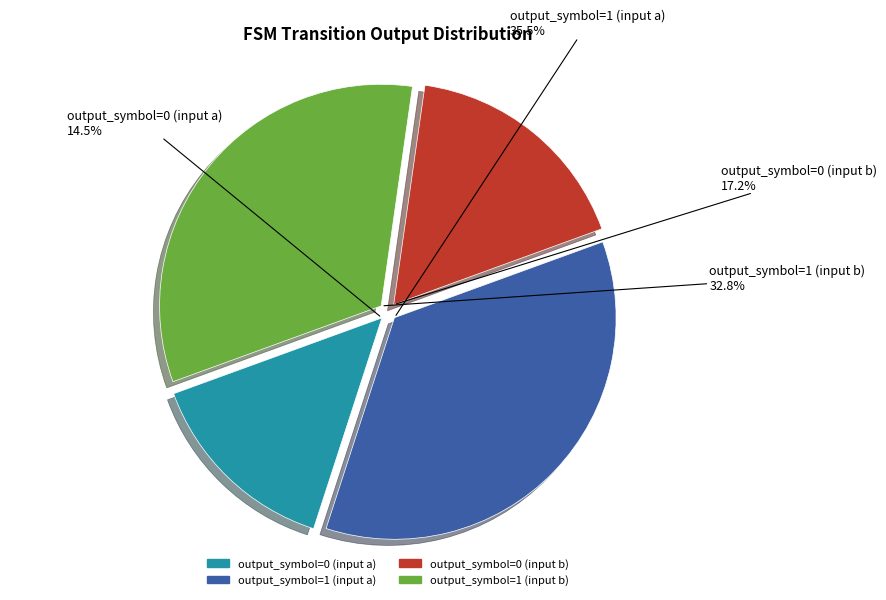

What percentage is the output_symbol=1 (input b) slice, to the nearest percent?

33%